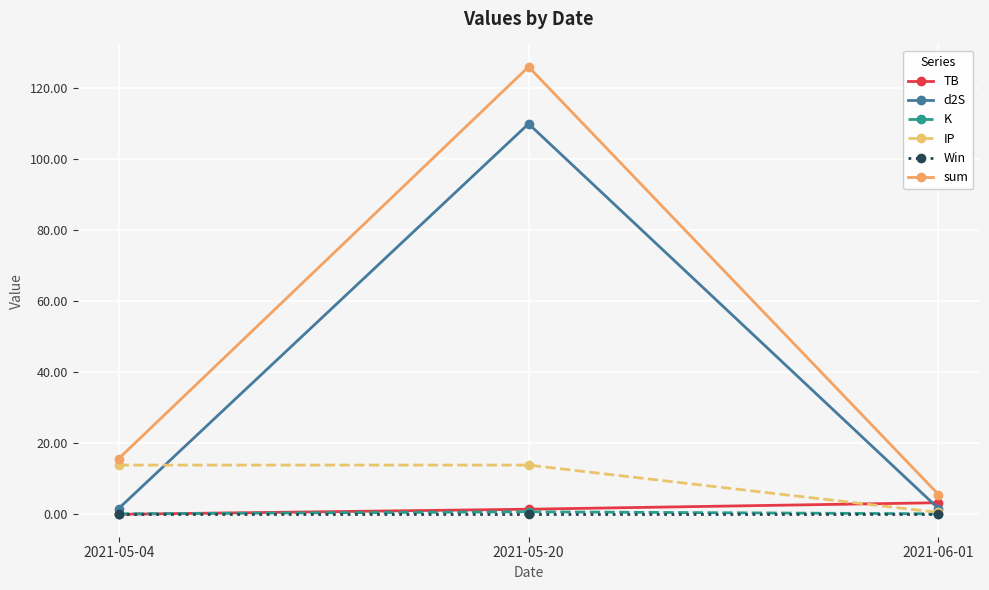

Which series has the largest total across all categories?

sum